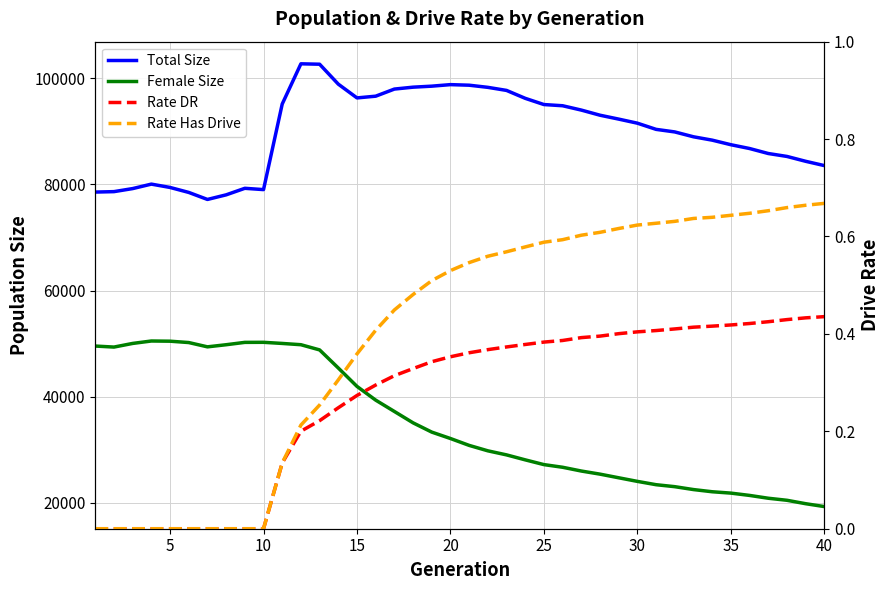

Which series has the largest range (max minus min)?

Female Size